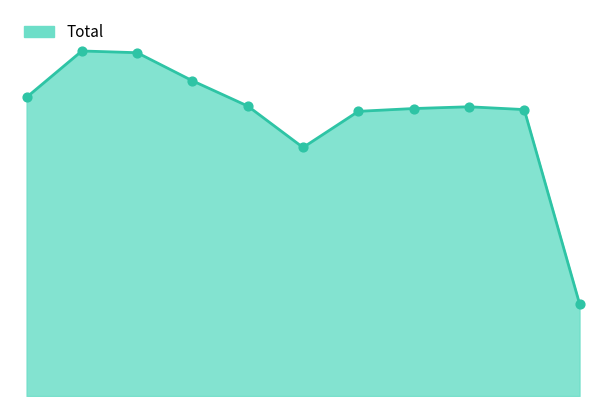

Which series has the largest total across all categories?

Total line